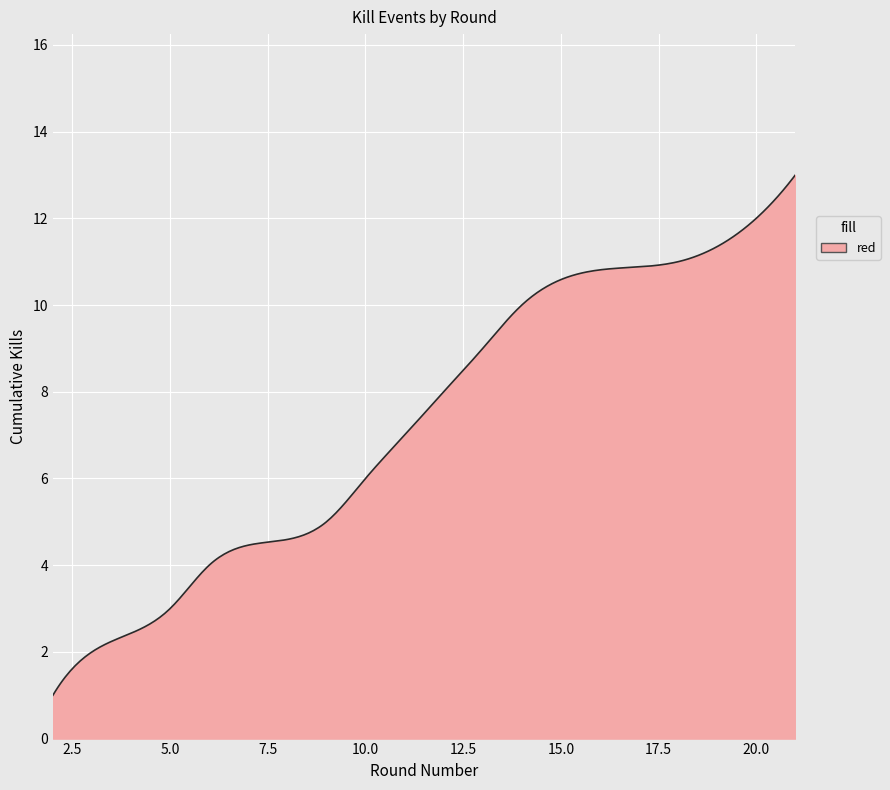

What is the difference between the maximum and minimum values?

12.0